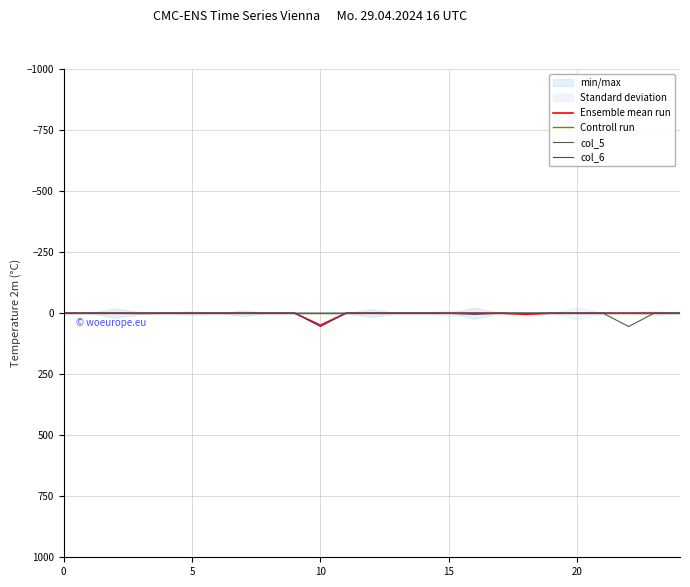

What is the maximum value shown in the chart?

55.1